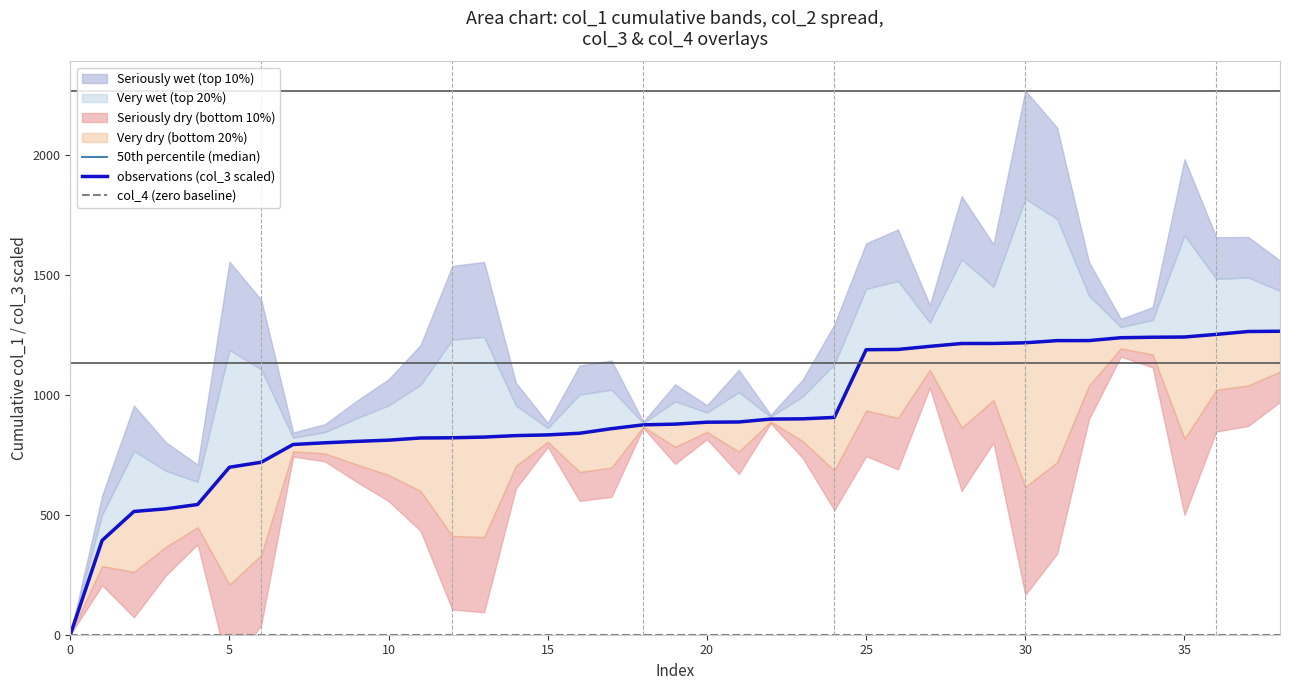

The col_4 (zero baseline) series shows 0.0 at 14. True or false?

True